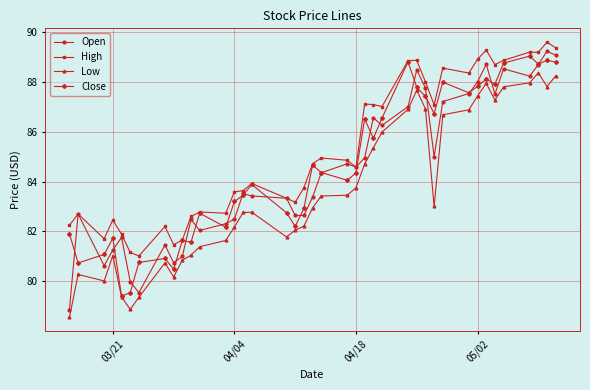

True or false: High and Low intersect in this chart.

False